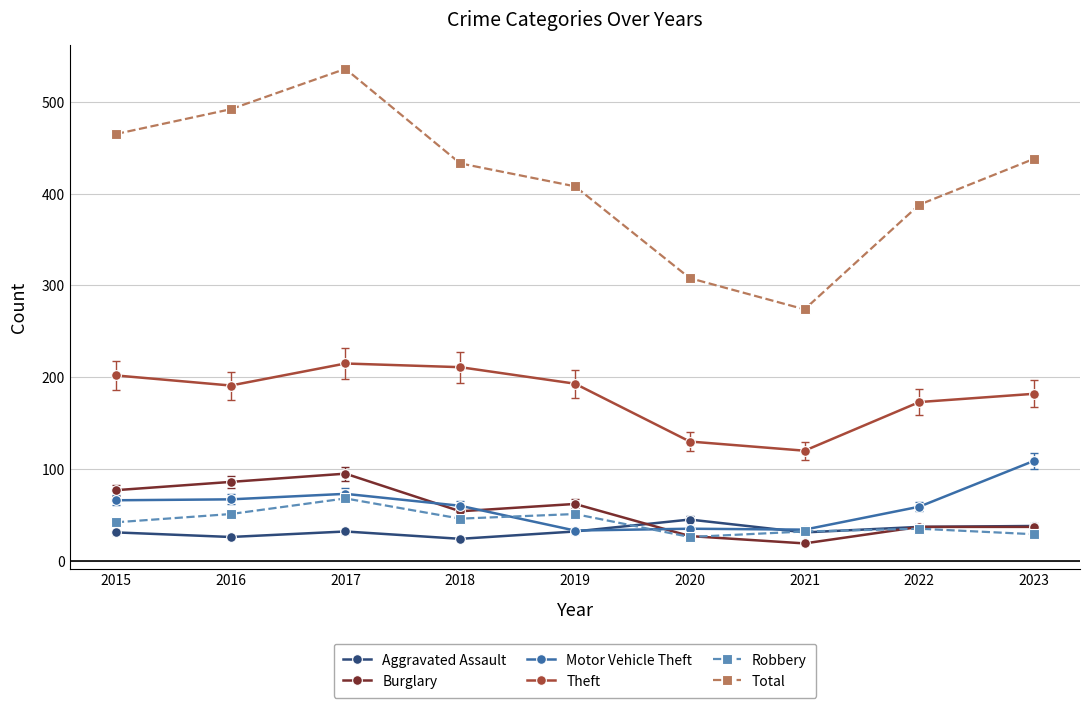

What is the minimum value for Theft?

120